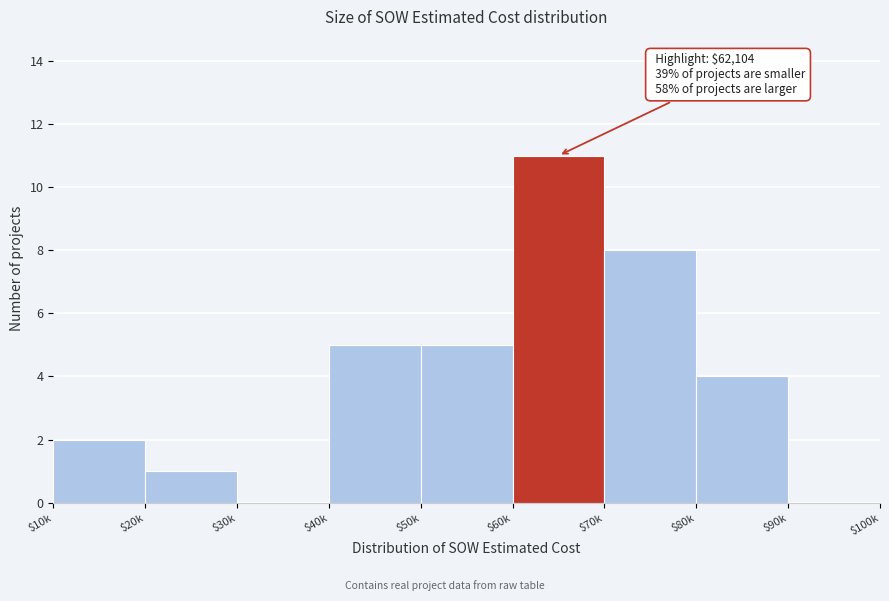

What is the sum of all values?

36